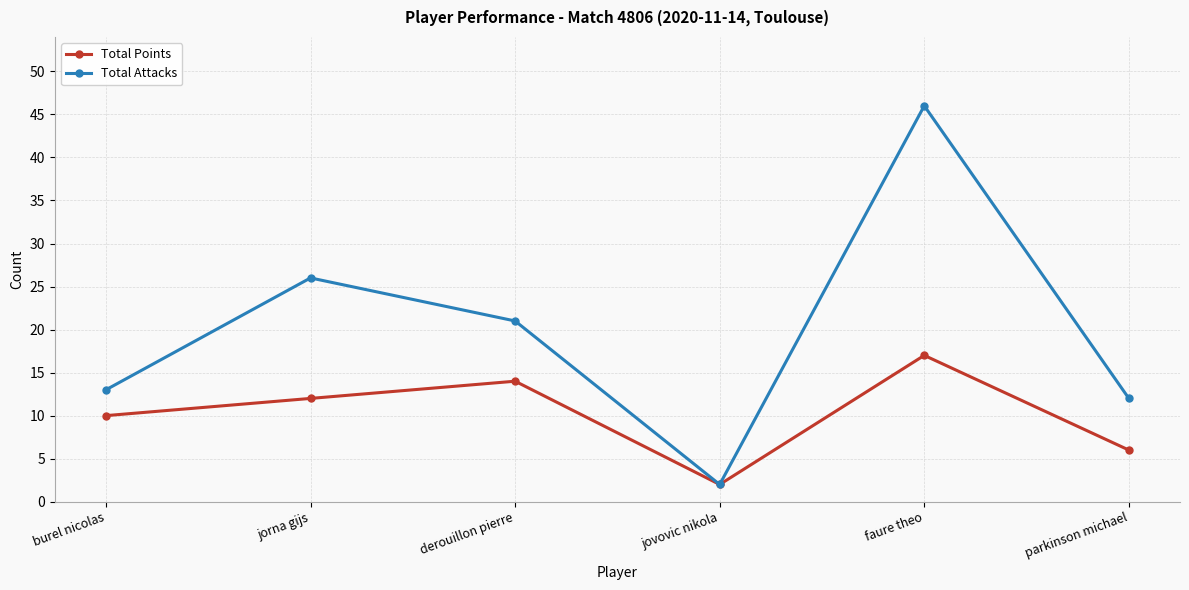

Is it true that Total Attacks equals 13 at burel nicolas?

True